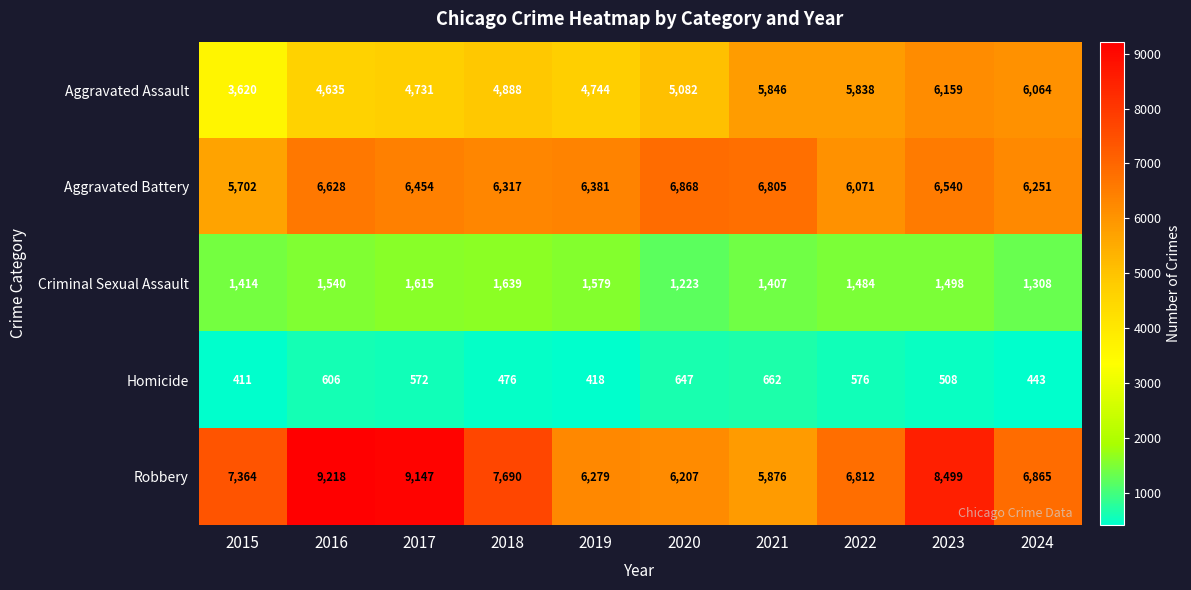

Read the Criminal Sexual Assault value at 2024, to the nearest 10.

1310